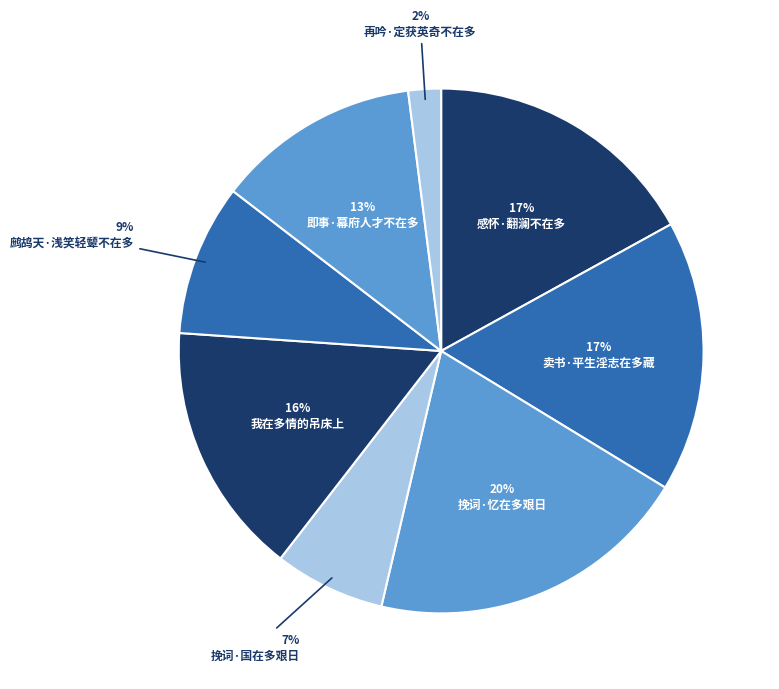

Count the number of slices in the pie.

8